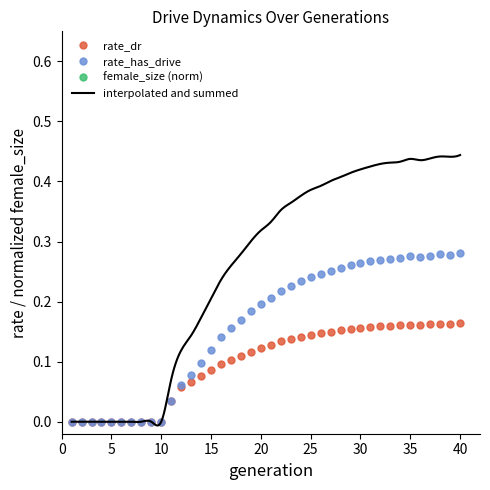

True or false: rate_has_drive and female_size cross at least once.

False